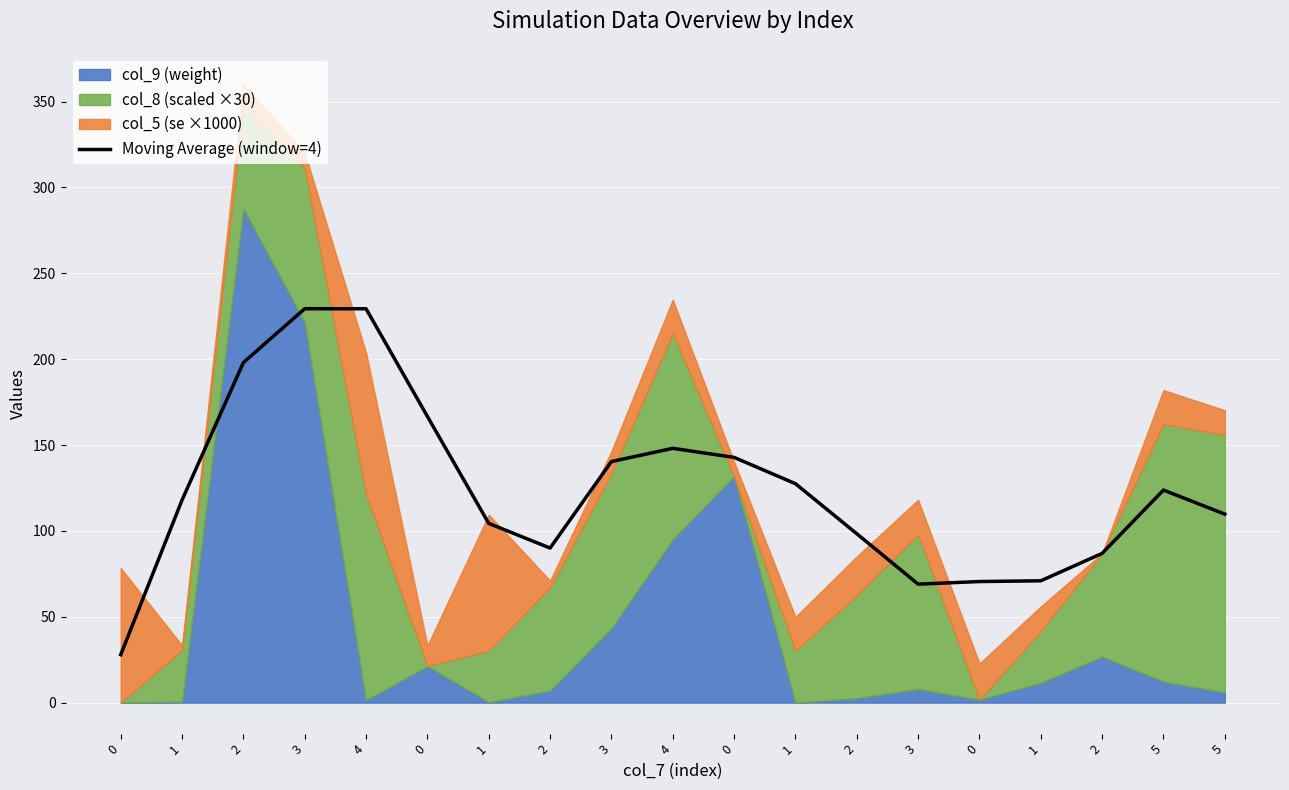

What is the smallest value displayed?

27.9